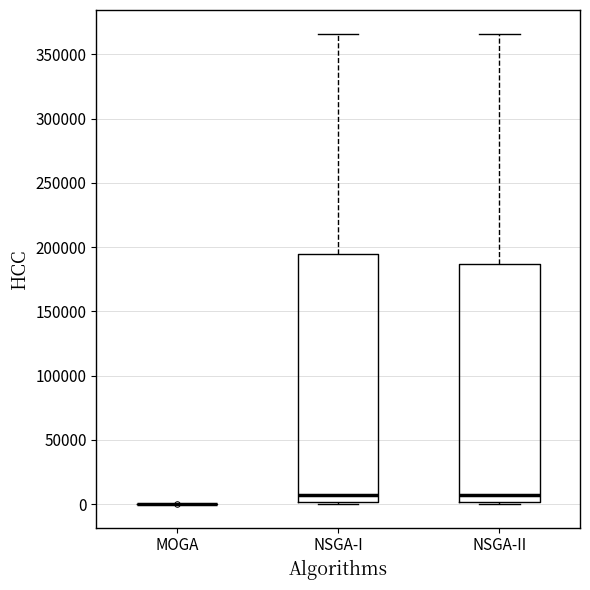

Where does the median line of the box for NSGA-I sit on the y-axis? The values are not printed on the chart, so give them approximately, as read against the axis.

5000